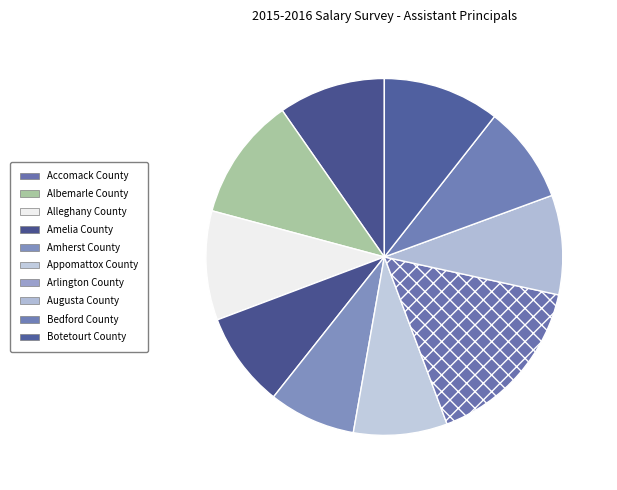

The Bedford County slice represents 17% of the pie. True or false?

False